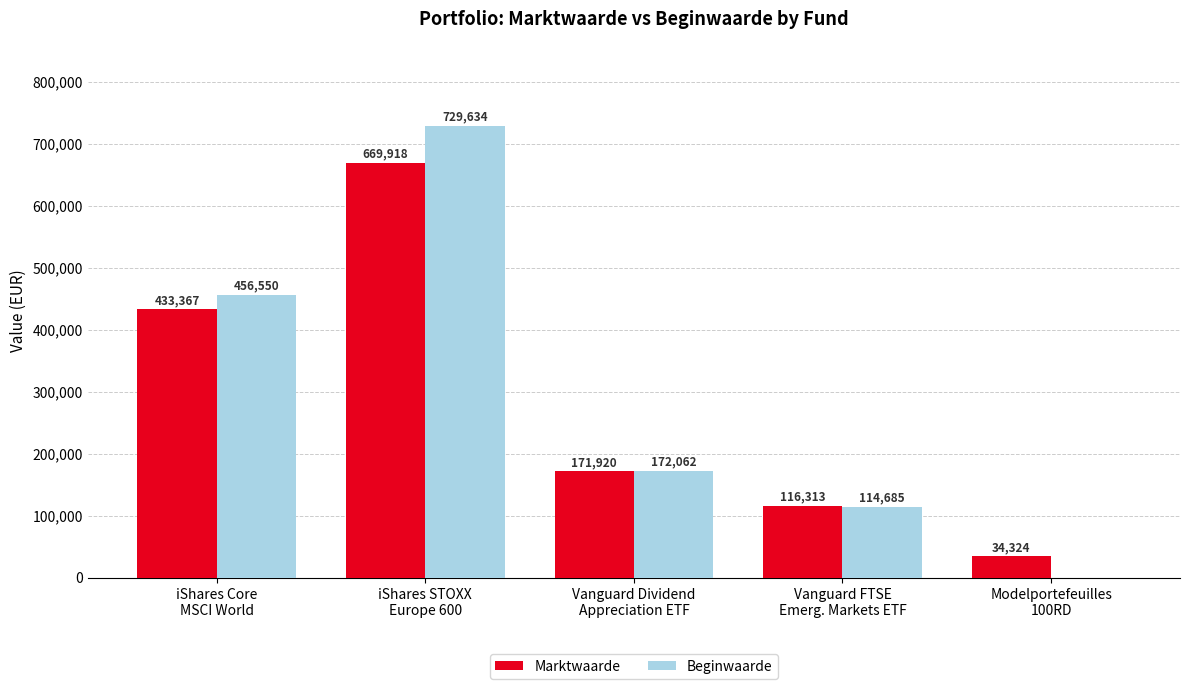

Reading right to left, transcribe all the data shown in this chart.

Marktwaarde: 34324	116313	171920	669918	433367
Beginwaarde: 0	114685	172062	729634	456550